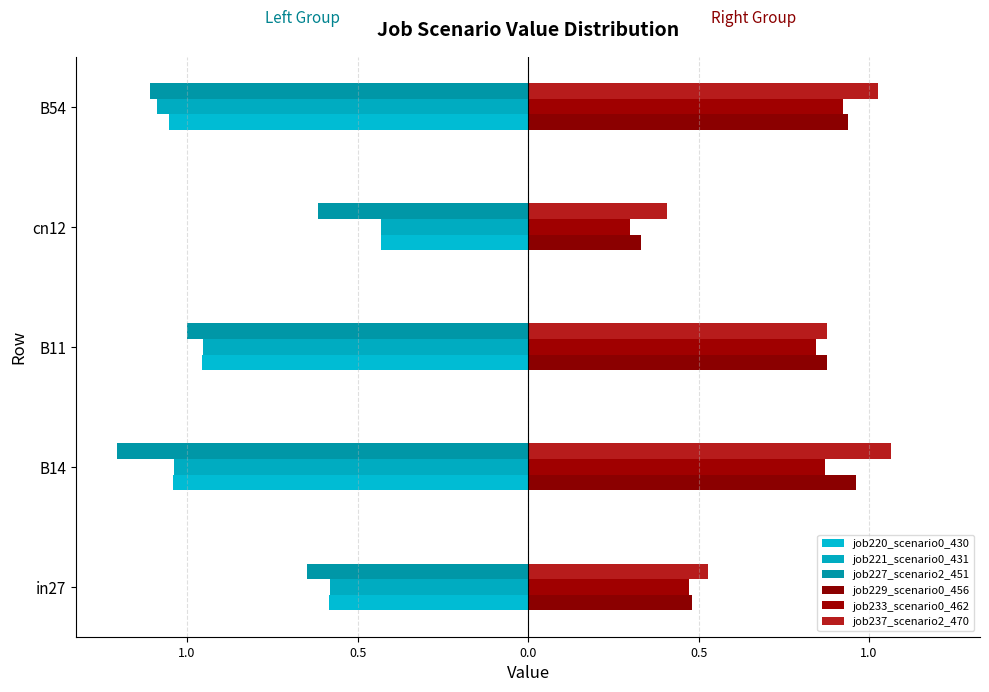

What is the difference between the maximum and minimum values in the job227_scenario2_451 series?

0.6